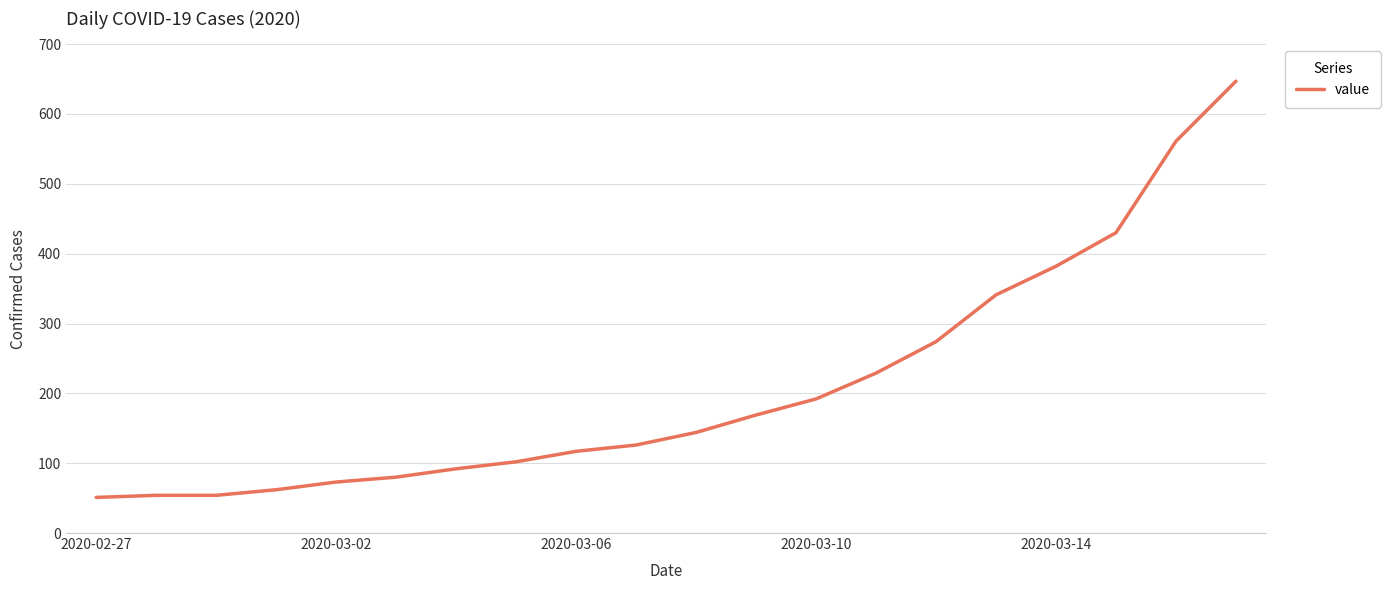

What is the maximum value shown in the chart?

647